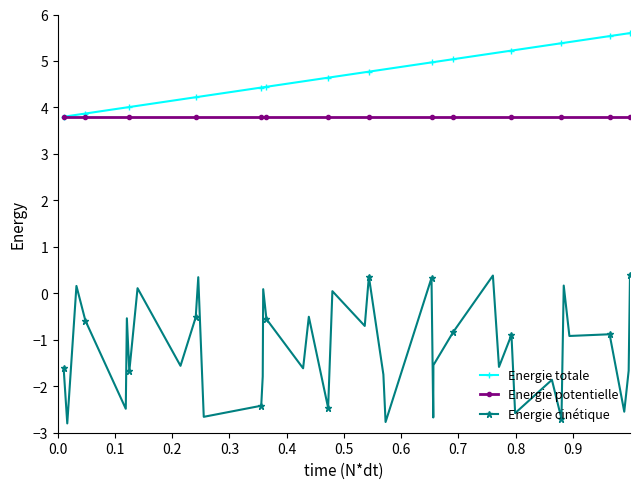

Which series has the largest total across all categories?

Energie totale